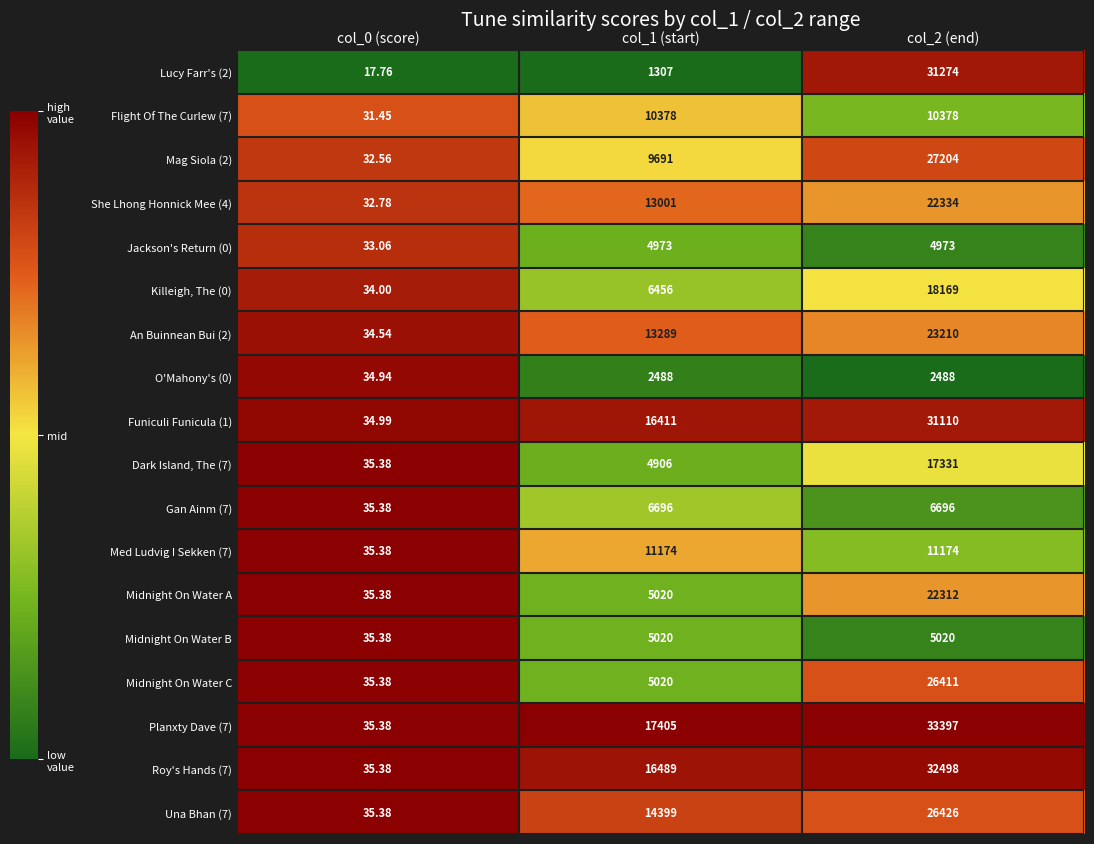

Between col_0 (score) and col_2 (end), which is larger?

col_2 (end)